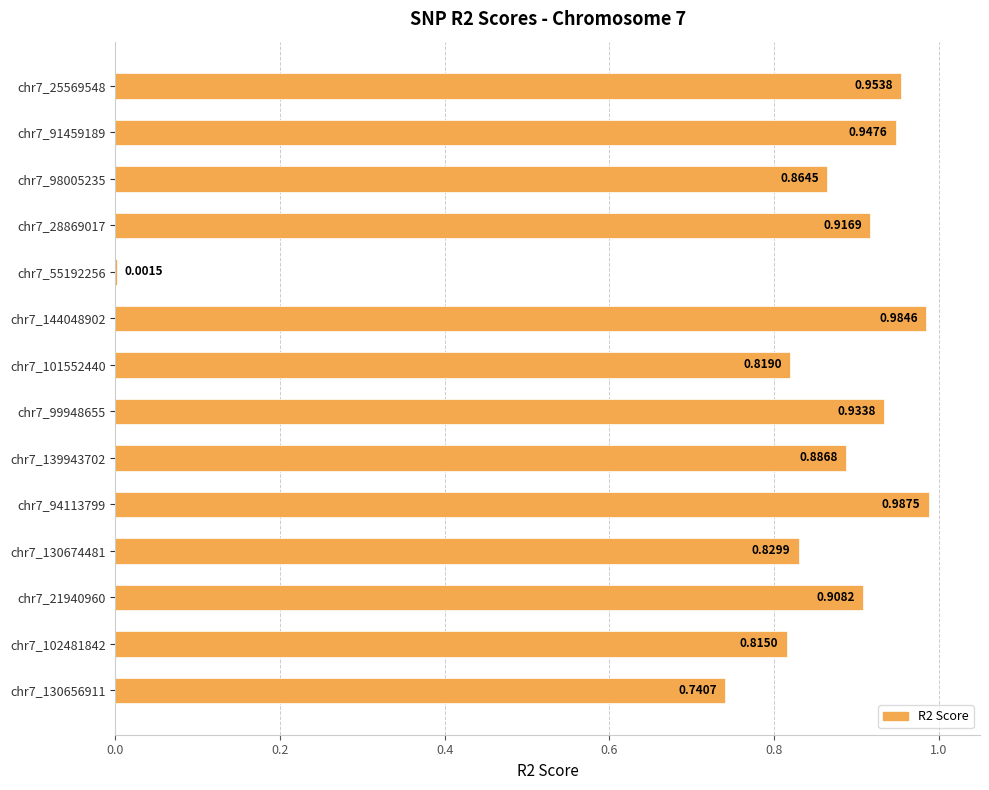

Which has a higher value, chr7_98005235 or chr7_25569548?

chr7_25569548